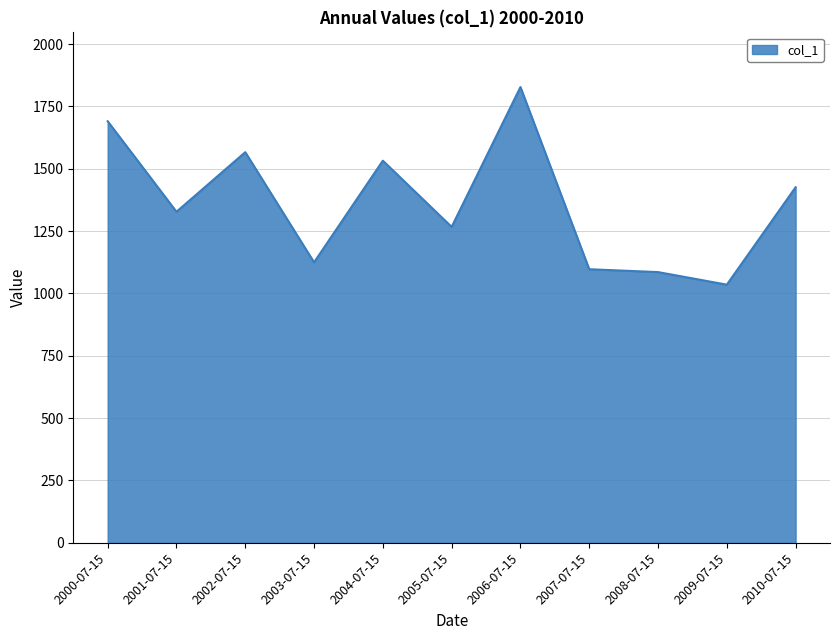

At which label does the data first exceed 1327?

2000-07-15